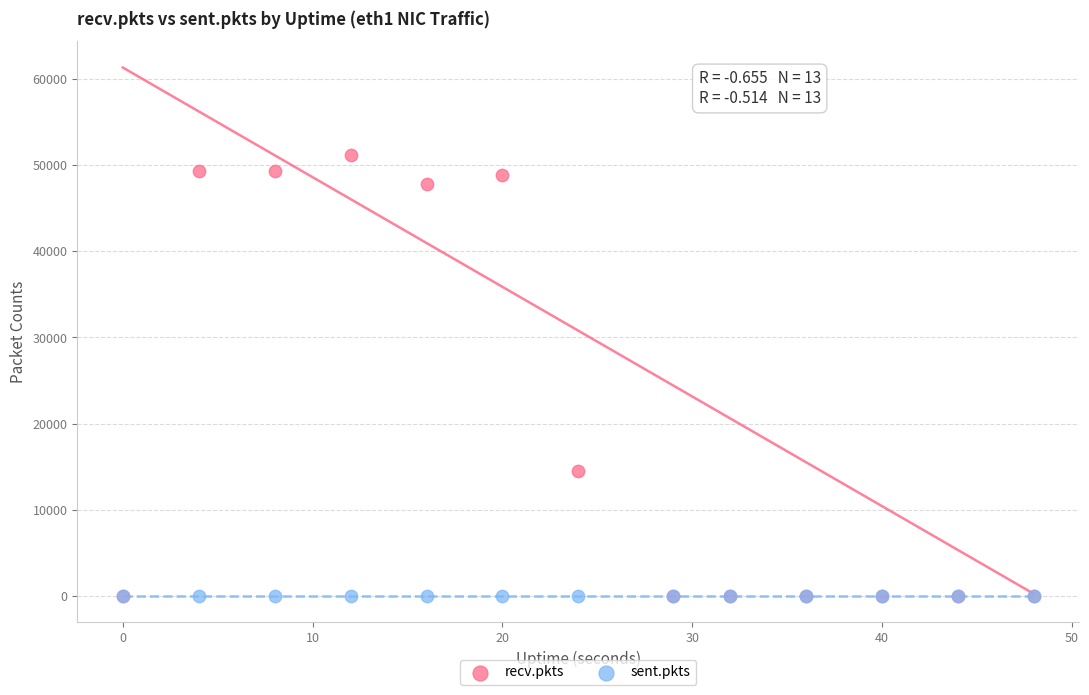

Which series contains the highest Y value?

recv.pkts